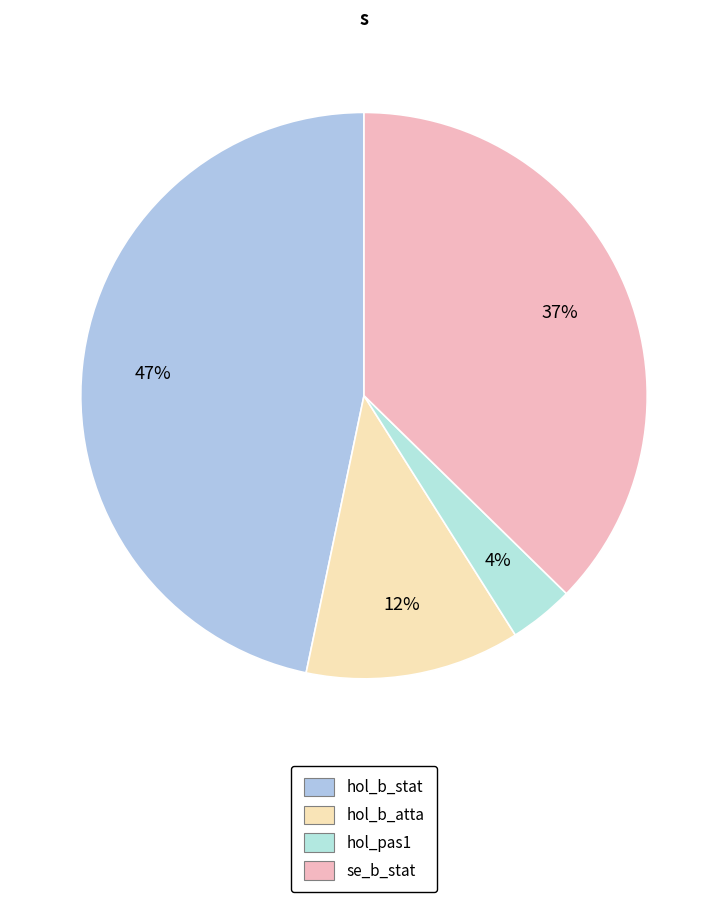

Count the number of slices in the pie.

4